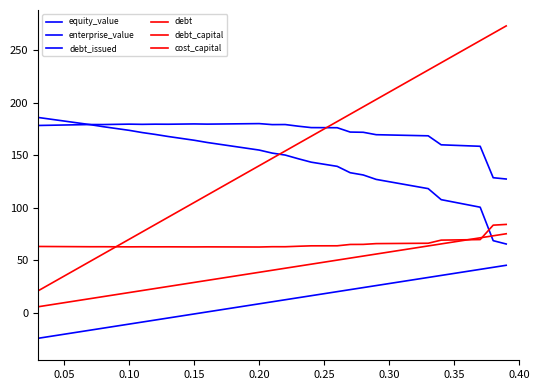

What is the label of the 2nd point from the right?

38